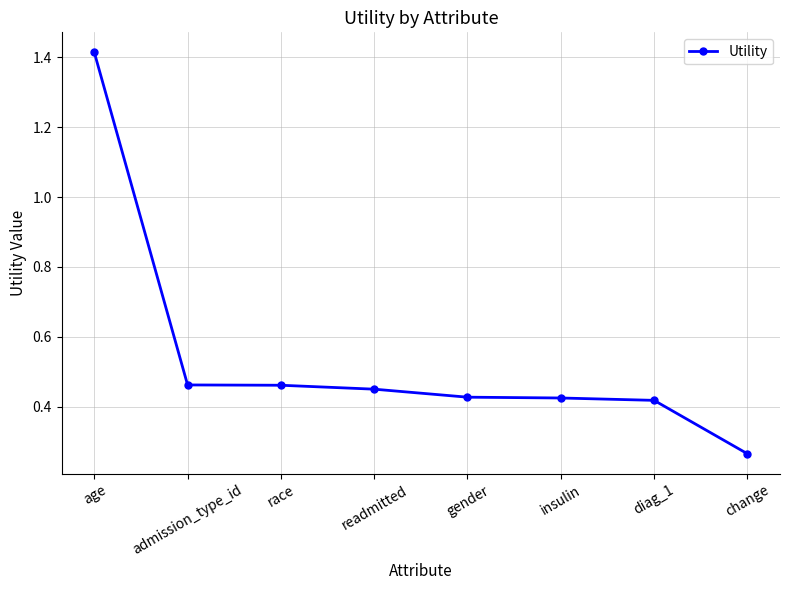

Where is the data nearest to the value 0?

change